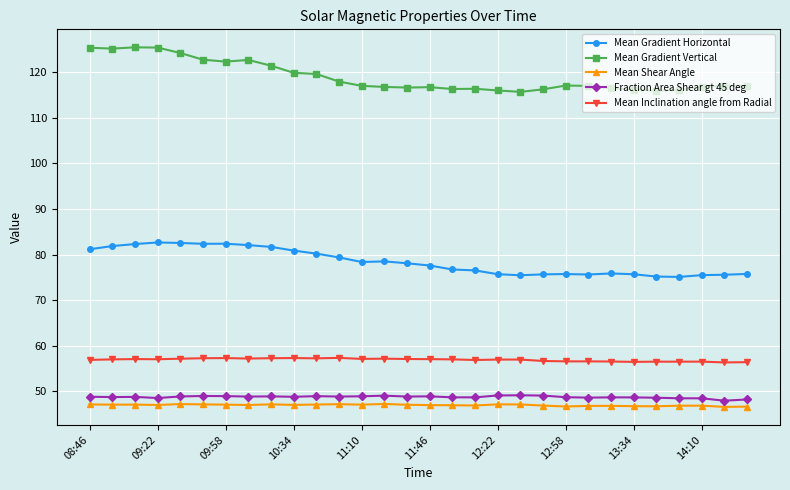

True or false: Mean Shear Angle and Mean Inclination angle from Radial cross at least once.

False